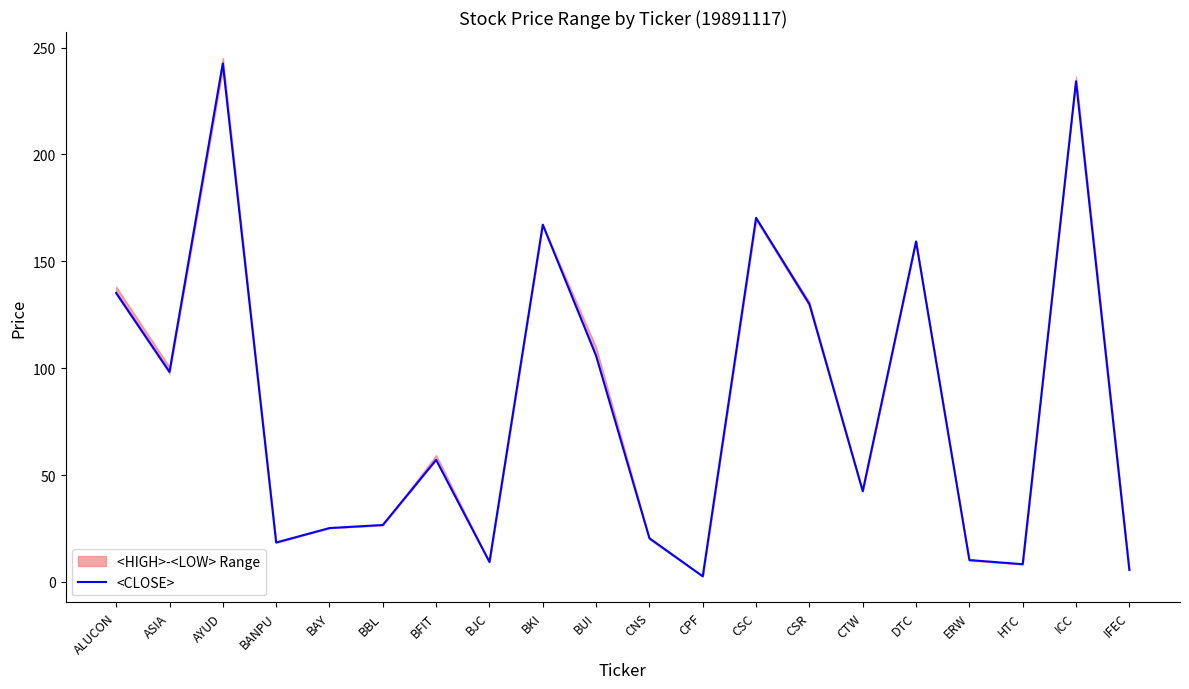

What position from the left is BUI?

10